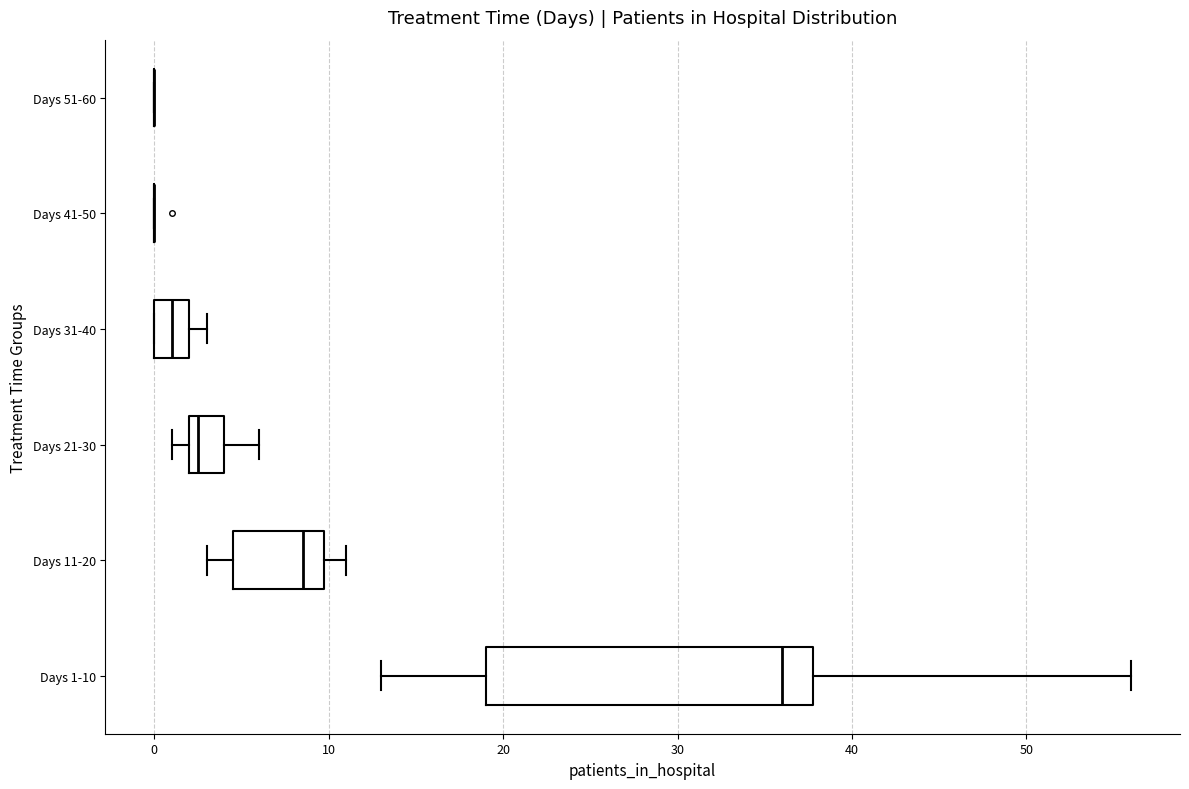

Comparing the boxes themselves (not the whiskers), which one is the widest?

Days 1-10